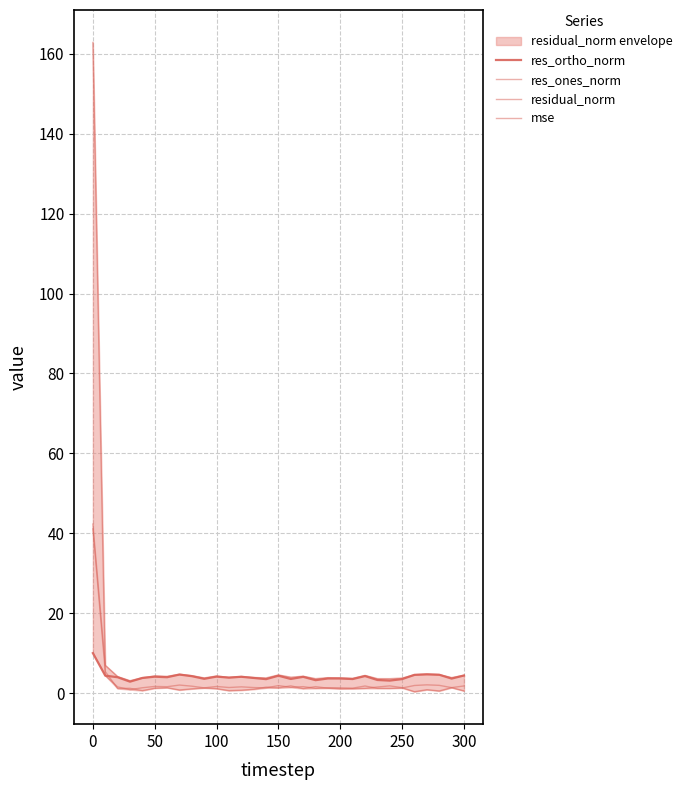

Reading right to left, list all the values displayed in this chart.

res_ortho_norm: 4.4	3.7	4.6	4.7	4.6	3.5	3.1	3.3	4.3	3.5	3.7	3.7	3.3	4.1	3.6	4.4	3.5	3.8	4.1	3.9	4.1	3.6	4.3	4.7	4.0	4.1	3.8	2.9	4.0	4.4	10.0
res_ones_norm: 0.6	1.4	0.6	0.9	0.4	1.4	1.8	1.5	1.2	1.1	1.1	1.2	1.6	1.1	1.8	1.3	1.5	1.0	0.8	0.6	1.1	1.3	1.1	0.8	1.4	1.2	0.7	1.2	1.2	5.4	41.1
residual_norm: 4.5	3.9	4.6	4.8	4.6	3.8	3.6	3.6	4.4	3.7	3.8	3.9	3.6	4.2	4.0	4.6	3.8	3.9	4.2	4.0	4.3	3.8	4.4	4.7	4.2	4.3	3.9	3.1	4.2	7.0	42.3
mse: 1.8	1.4	2.0	2.1	1.9	1.3	1.2	1.2	1.8	1.3	1.3	1.4	1.2	1.6	1.5	1.9	1.3	1.4	1.6	1.4	1.7	1.3	1.8	2.0	1.6	1.7	1.4	0.9	1.6	4.4	162.8